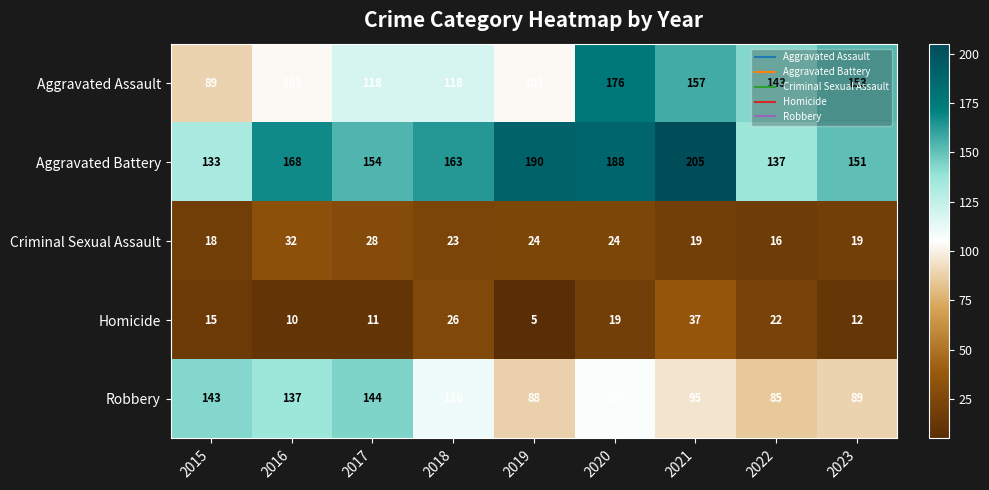

What is the total value across all series at 2017?

455